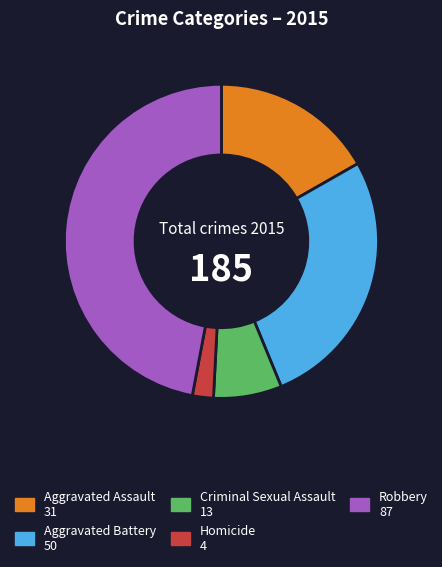

Rank the categories by value from highest to lowest.

Robbery, Aggravated Battery, Aggravated Assault, Criminal Sexual Assault, Homicide